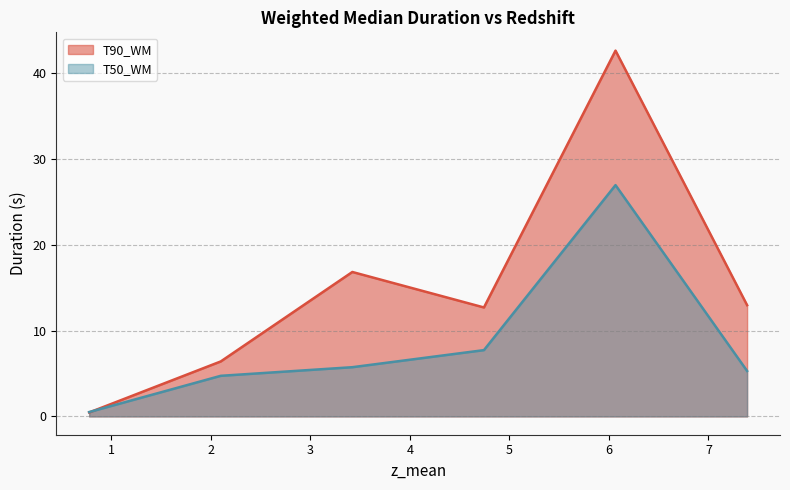

Reading left to right, what are all the values shown in this chart?

T90_WM: 0.5	6.4	16.8	12.7	42.6	13.0
T50_WM: 0.5	4.7	5.7	7.7	26.9	5.3